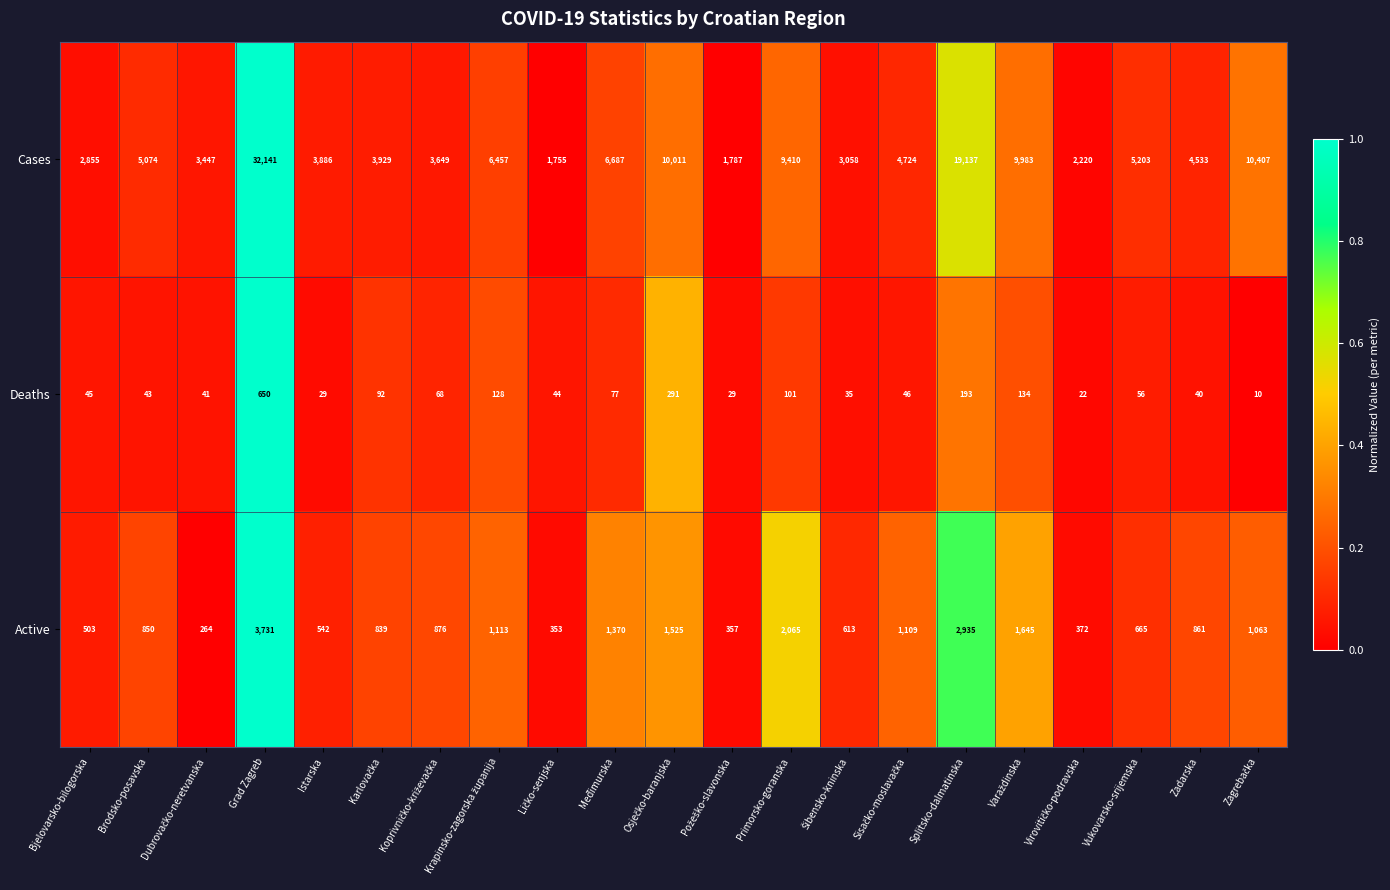

What is the average value of the Cases series?

7160